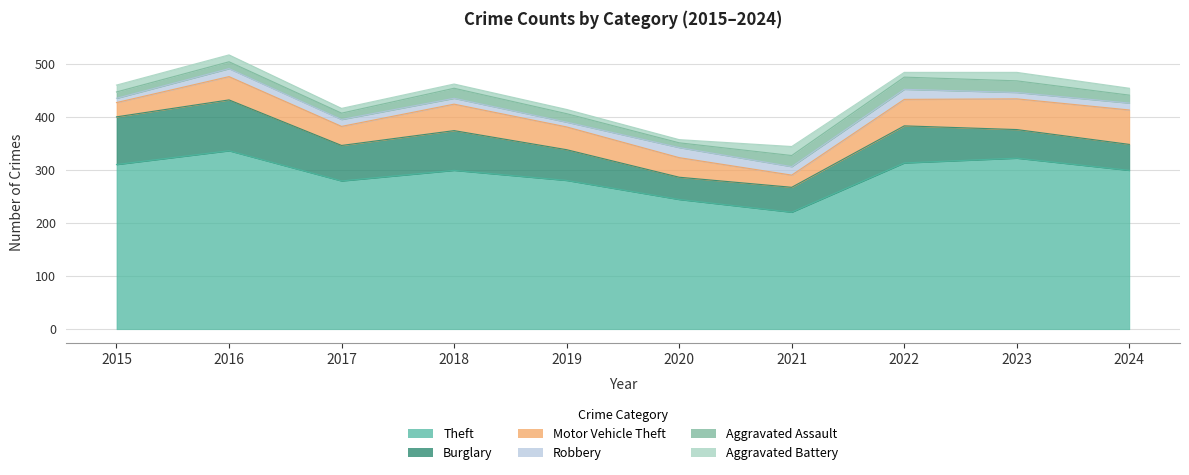

At which label does Robbery first exceed 13?

2016